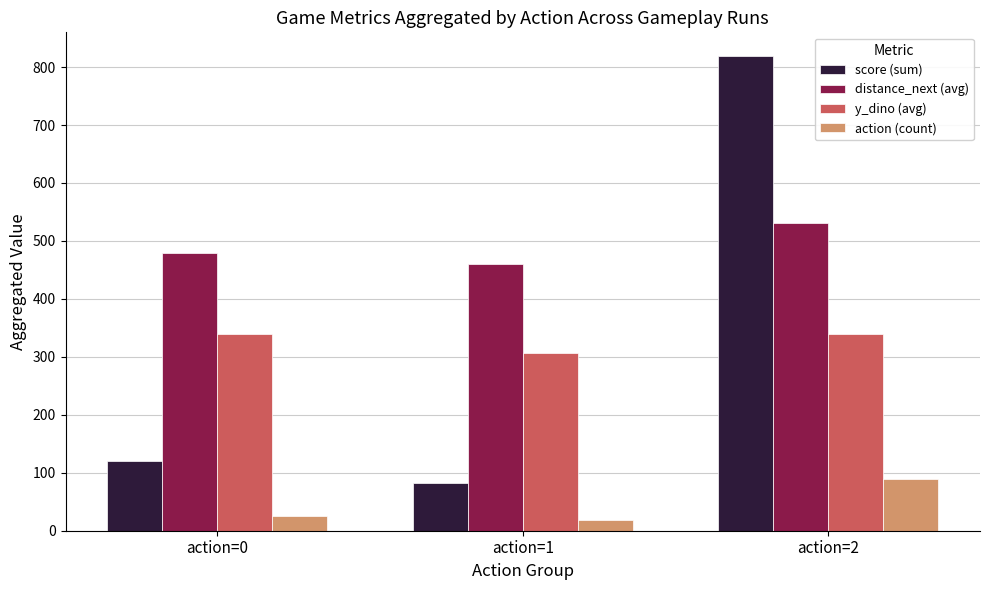

How many series are shown in this chart?

4